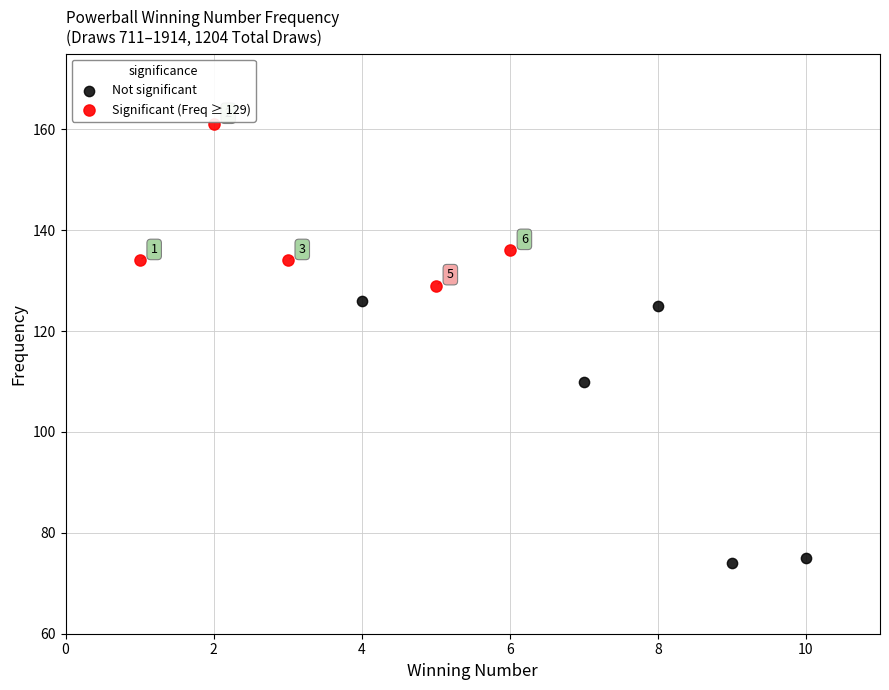

What are all the series names shown in the legend?

Not significant, Significant (Freq ≥ 129)